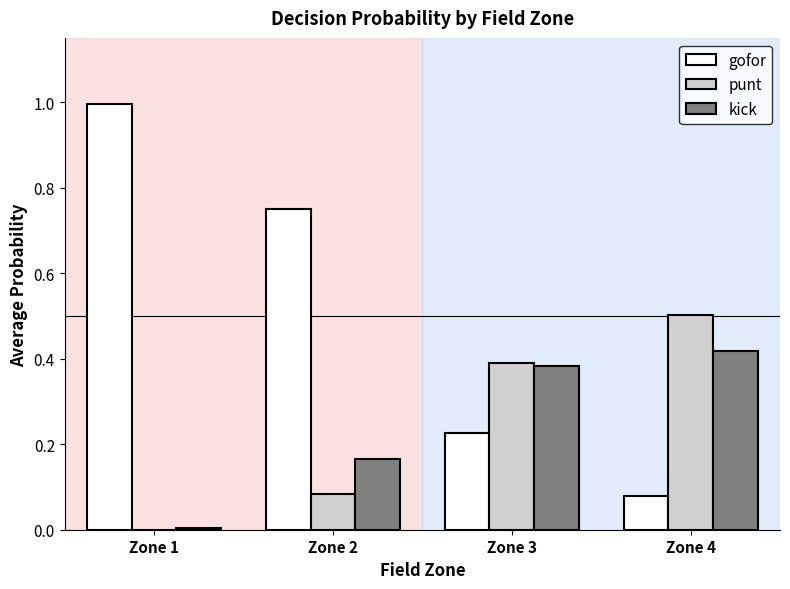

How many groups of bars are there?

4